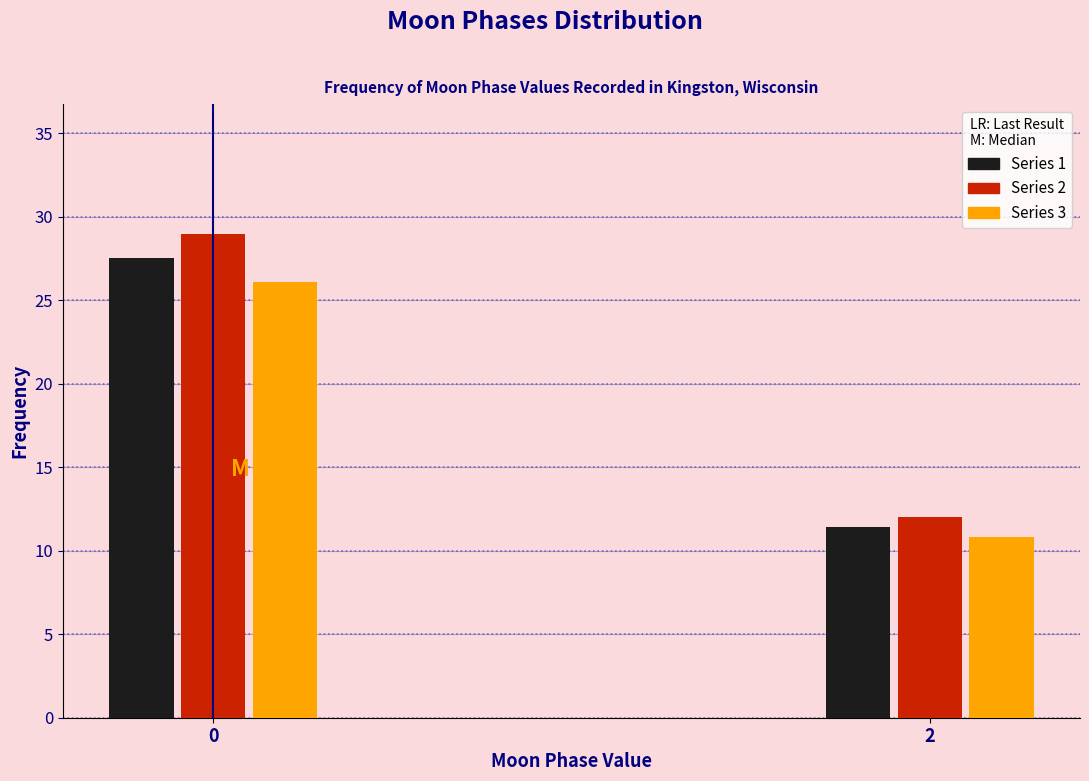

Rank the categories by Series 1 value from lowest to highest.

2, 0